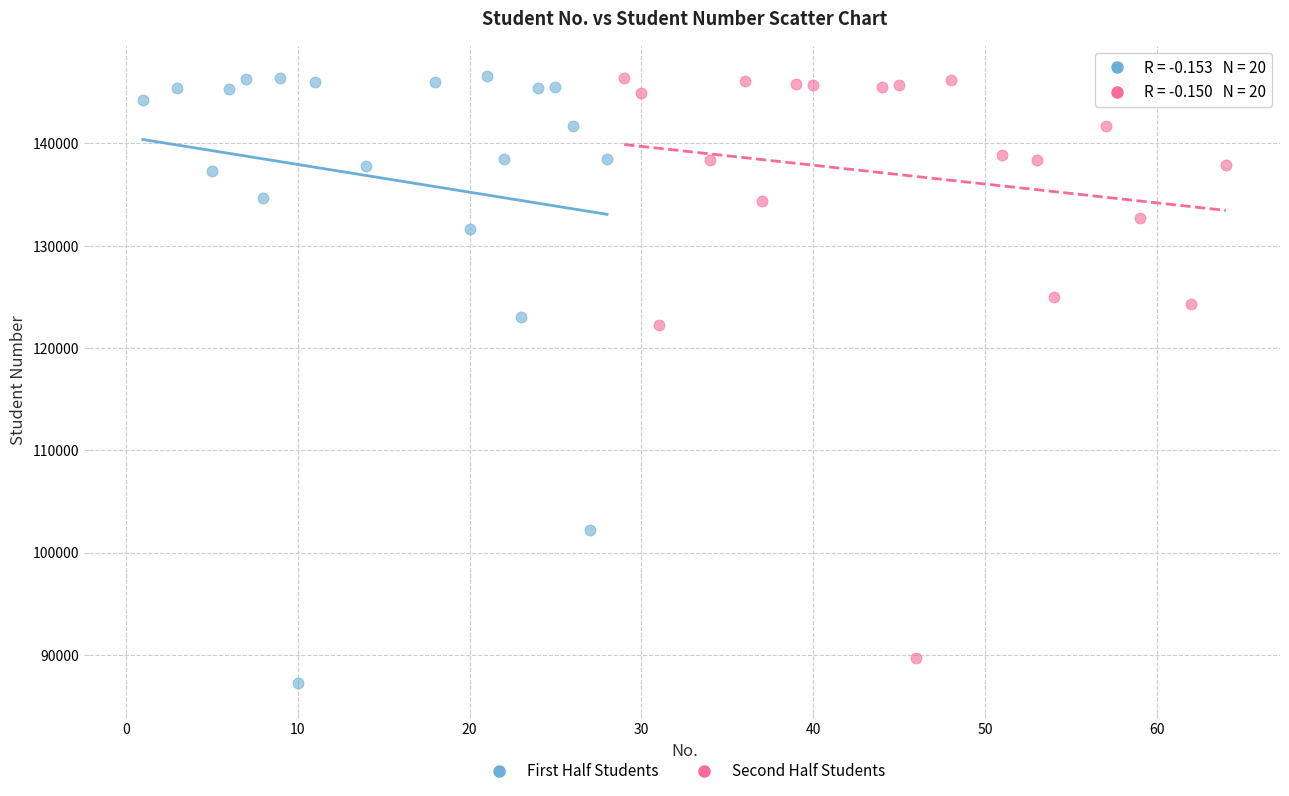

Which series reaches the minimum Y coordinate?

First Half Students